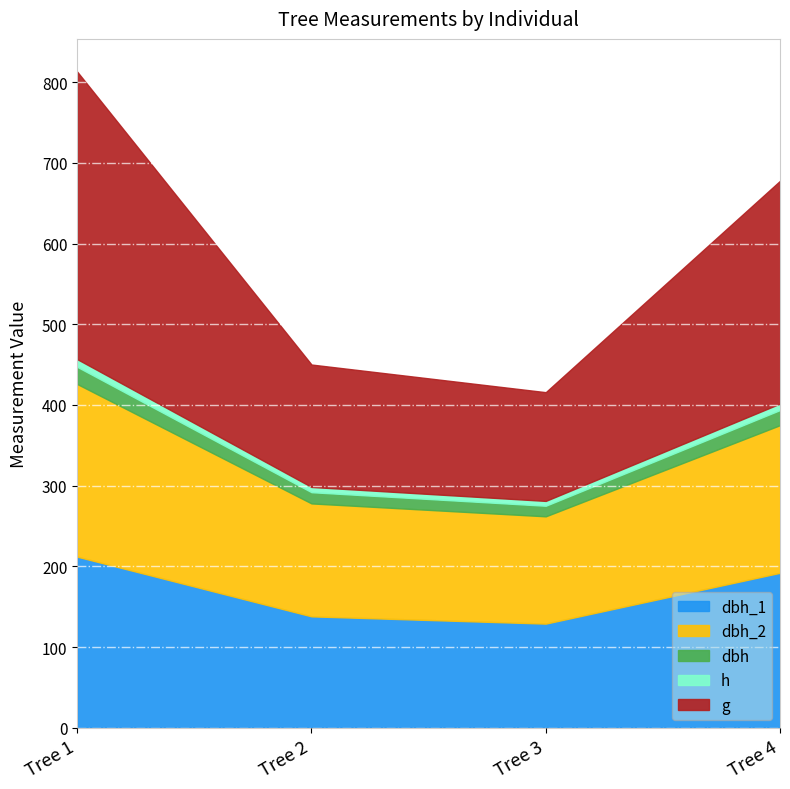

Which category has the highest value across all series?

Tree 1